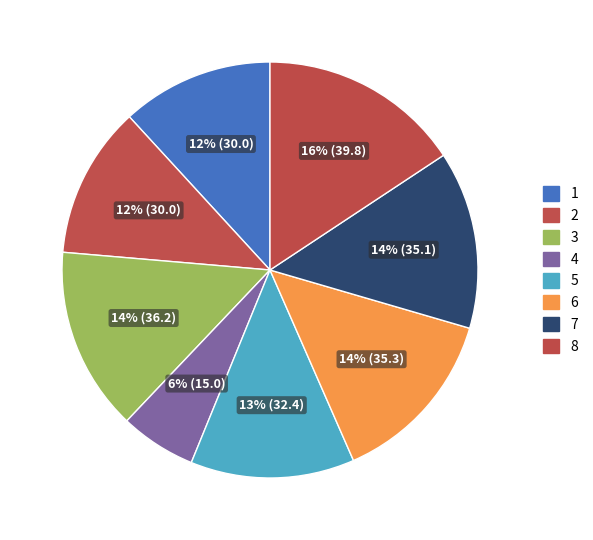

Is it true that 8 is 30% of the pie?

False